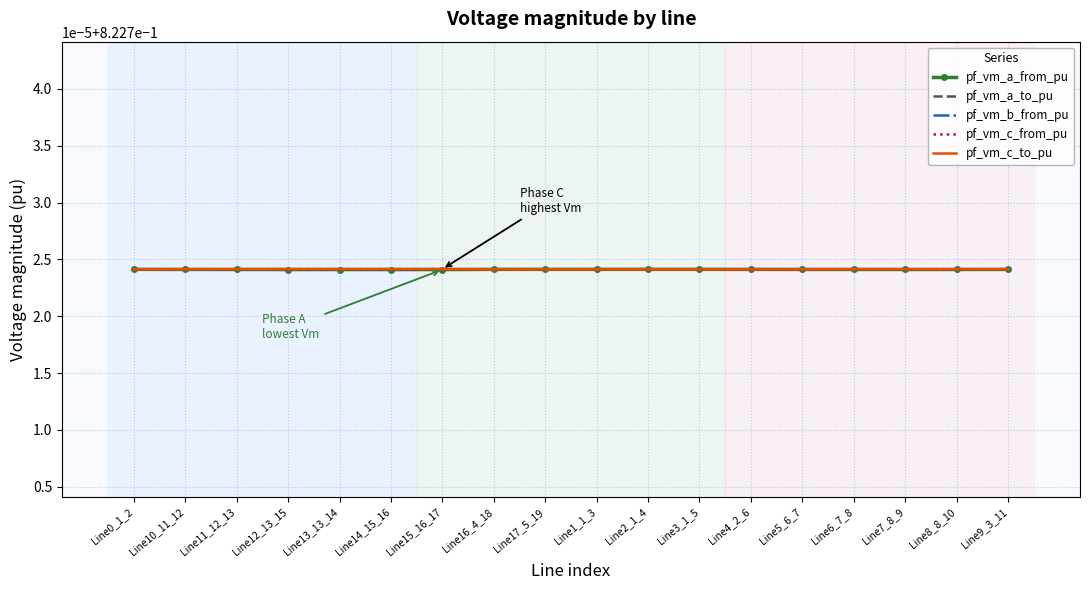

At how many categories does at least one series exceed 0?

18